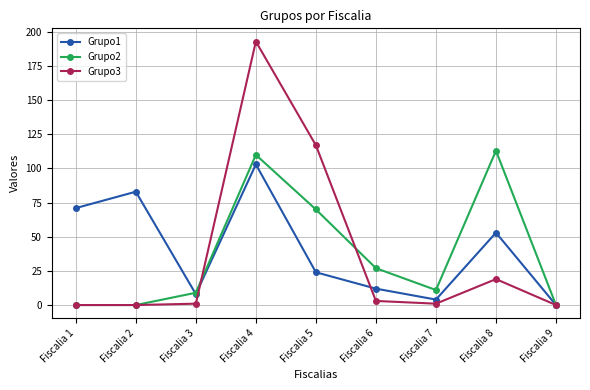

Reading left to right, extract all data points from this chart.

Grupo1: Fiscalia 1=71	Fiscalia 2=83	Fiscalia 3=8	Fiscalia 4=103	Fiscalia 5=24	Fiscalia 6=12	Fiscalia 7=4	Fiscalia 8=53	Fiscalia 9=0
Grupo2: Fiscalia 1=0	Fiscalia 2=0	Fiscalia 3=9	Fiscalia 4=110	Fiscalia 5=70	Fiscalia 6=27	Fiscalia 7=11	Fiscalia 8=113	Fiscalia 9=0
Grupo3: Fiscalia 1=0	Fiscalia 2=0	Fiscalia 3=1	Fiscalia 4=193	Fiscalia 5=117	Fiscalia 6=3	Fiscalia 7=1	Fiscalia 8=19	Fiscalia 9=0